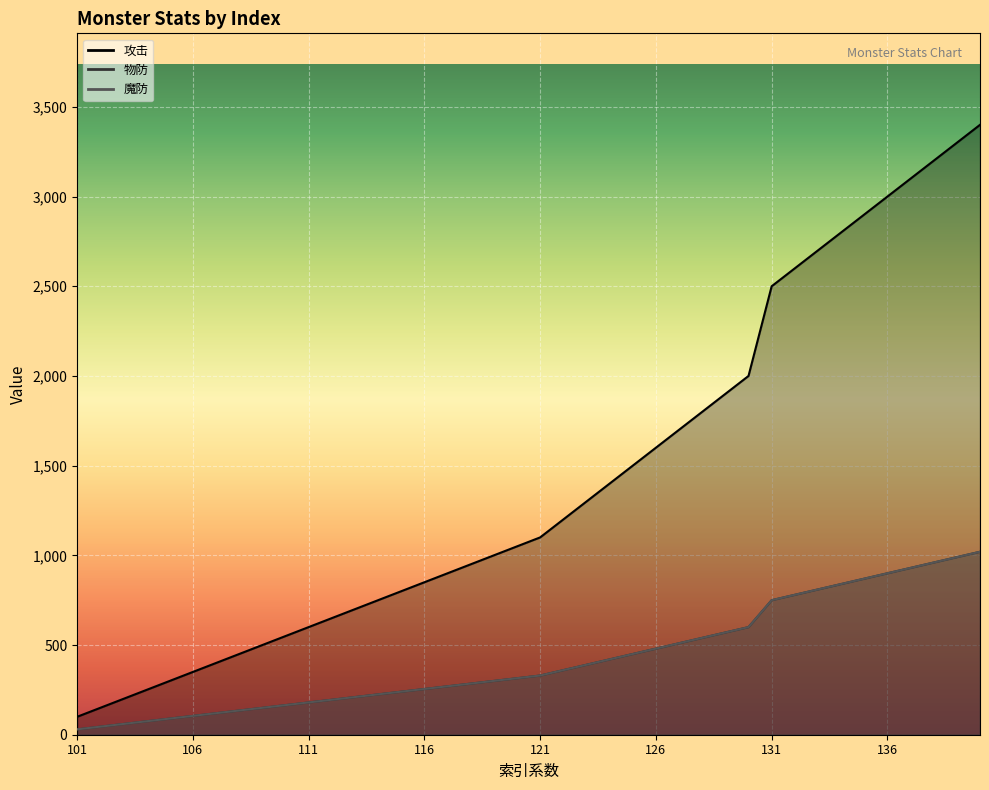

Which series has the largest range (max minus min)?

攻击